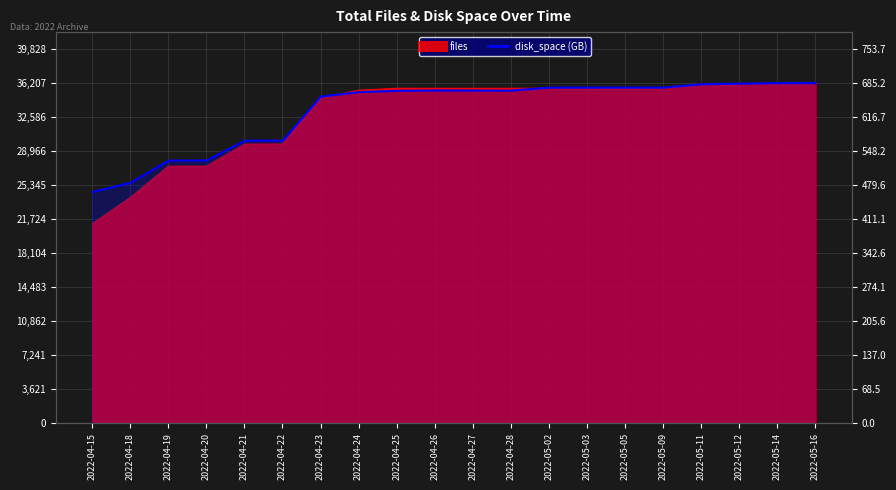

Where is the first local minimum?

2022-04-28